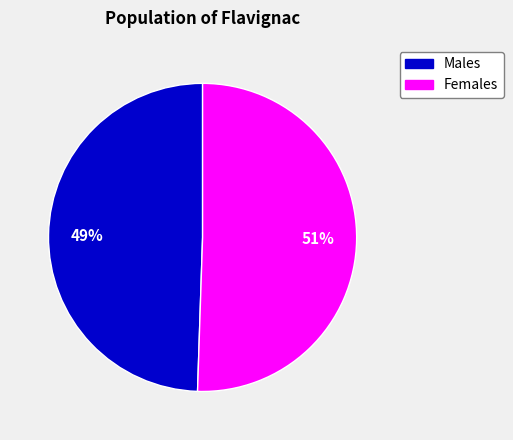

How many slices are in this pie chart?

2